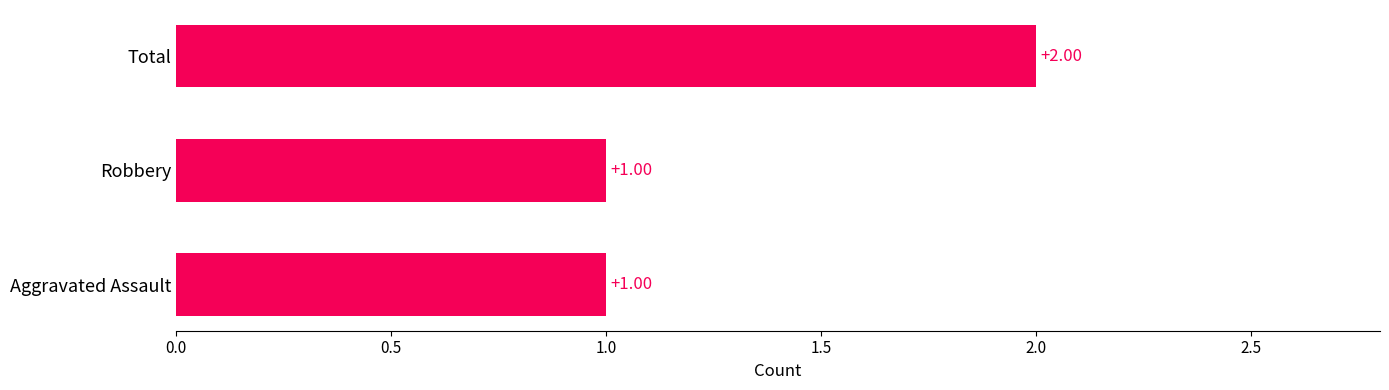

Which category has the highest value across all series?

Total